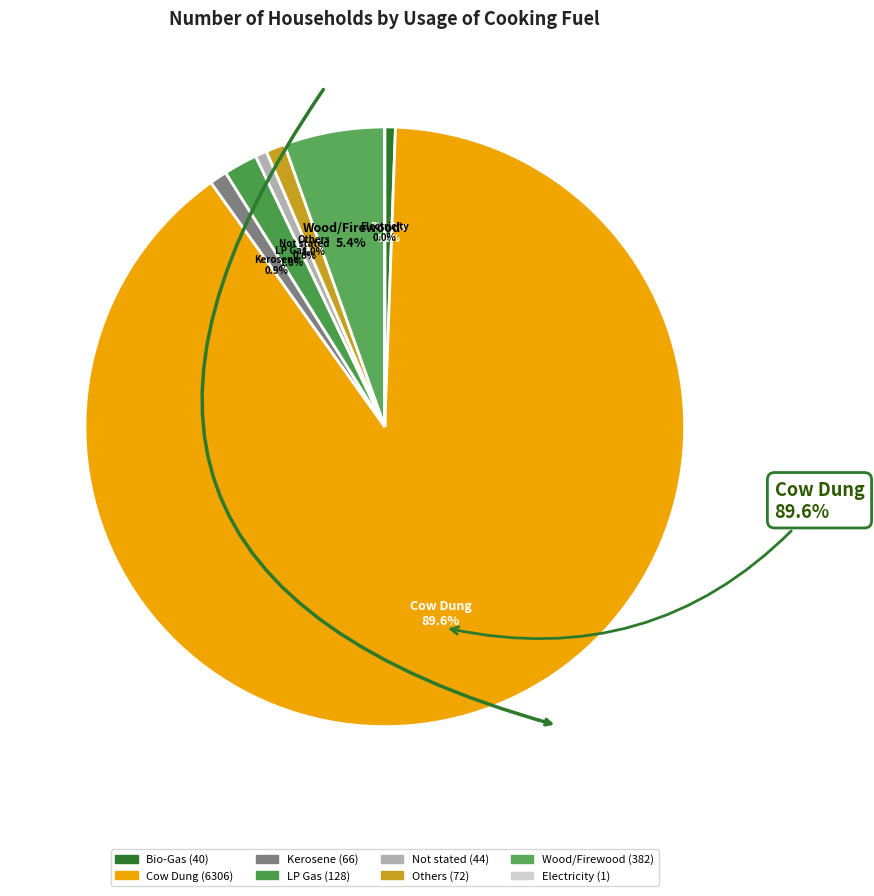

How many segments does this pie chart have?

8